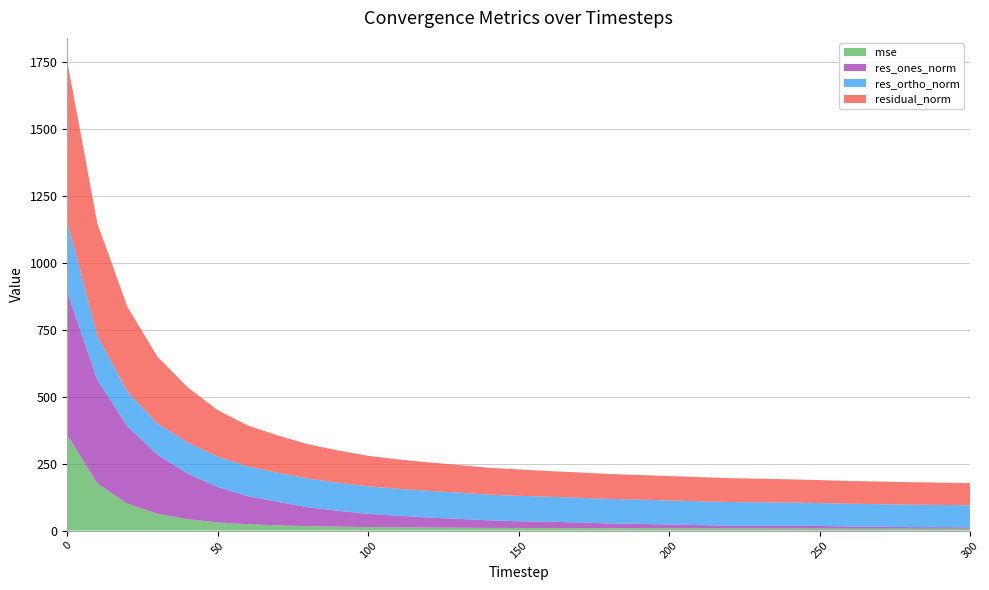

Reading right to left, what are all the values shown in this chart?

mse: 6.9	7.0	7.1	7.1	7.3	7.4	7.6	7.8	8.0	8.1	8.3	8.5	8.7	9.0	9.2	9.7	10.1	10.7	11.4	12.0	13.0	14.5	16.5	19.5	23.4	30.3	42.5	62.4	100.3	176.4	356.6
res_ones_norm: 5.2	5.6	5.8	7.3	8.0	9.9	10.7	10.2	10.3	12.5	14.0	16.7	18.0	21.3	24.0	25.1	28.1	33.2	37.1	43.4	49.3	59.5	70.8	87.9	105.4	132.4	170.4	221.1	288.9	385.8	535.7
res_ortho_norm: 82.6	83.3	83.9	84.2	84.8	85.3	86.3	87.6	88.6	89.2	90.1	90.5	91.6	92.3	93.1	95.1	96.3	97.9	100.0	100.8	102.9	104.8	107.0	108.4	111.0	113.1	116.2	116.3	129.8	166.1	263.9
residual_norm: 82.8	83.5	84.1	84.5	85.2	85.9	86.9	88.2	89.2	90.0	91.2	92.0	93.4	94.7	96.1	98.4	100.3	103.4	106.6	109.7	114.1	120.5	128.3	139.6	153.0	174.1	206.3	249.8	316.7	420.0	597.2